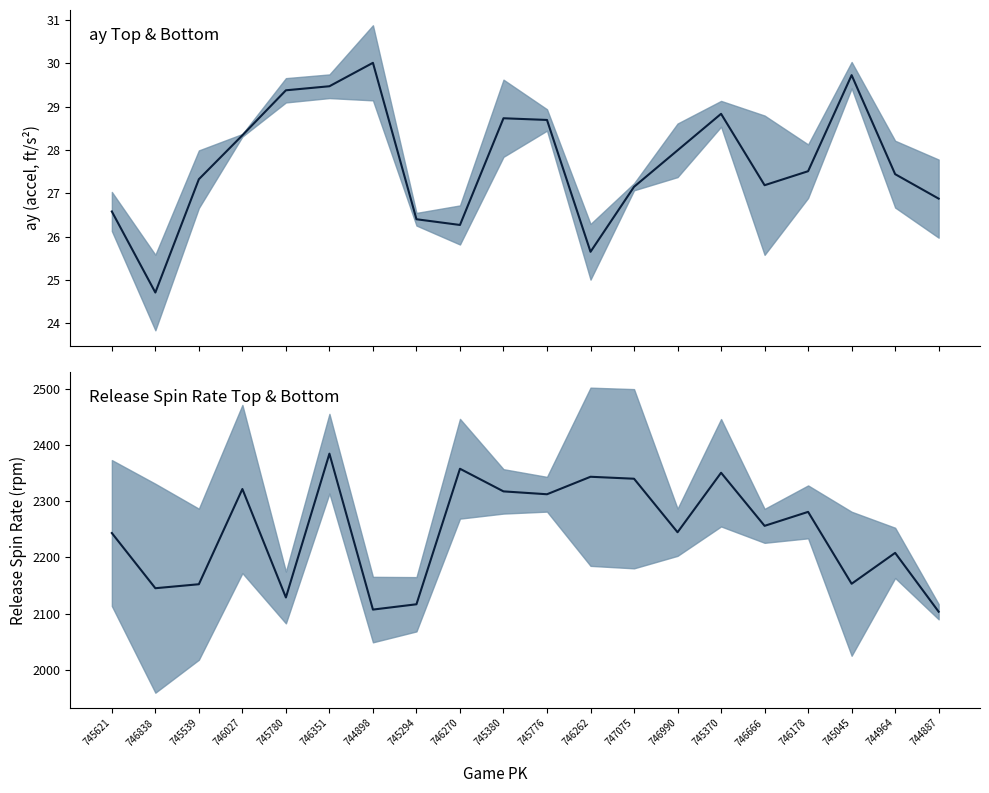

How many lines are shown in the chart?

2